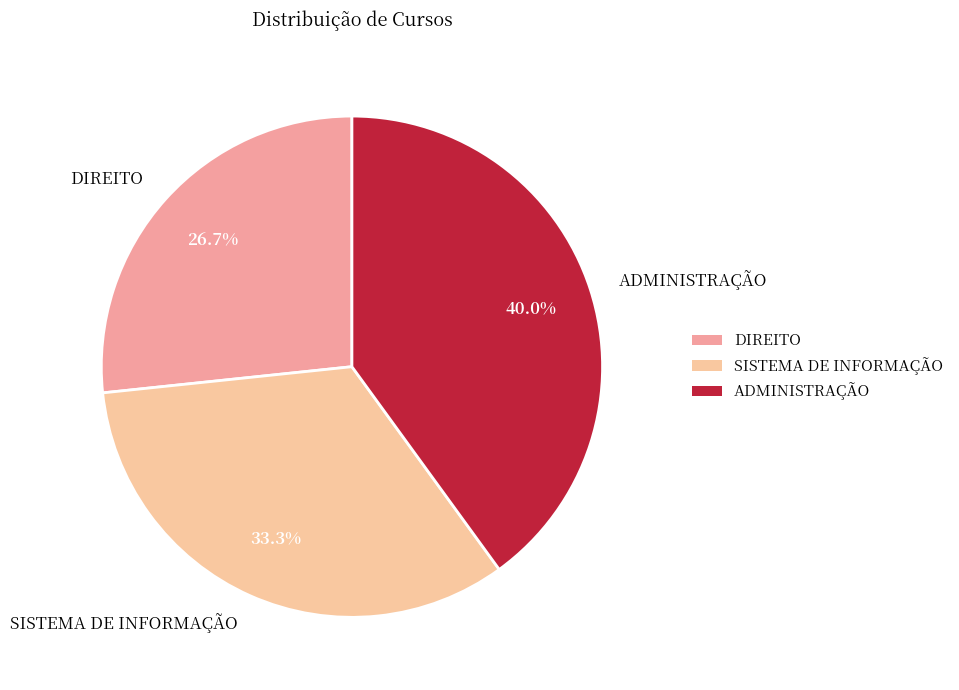

To the nearest percent, what is the difference between the ADMINISTRAÇÃO and SISTEMA DE INFORMAÇÃO slice percentages?

7%